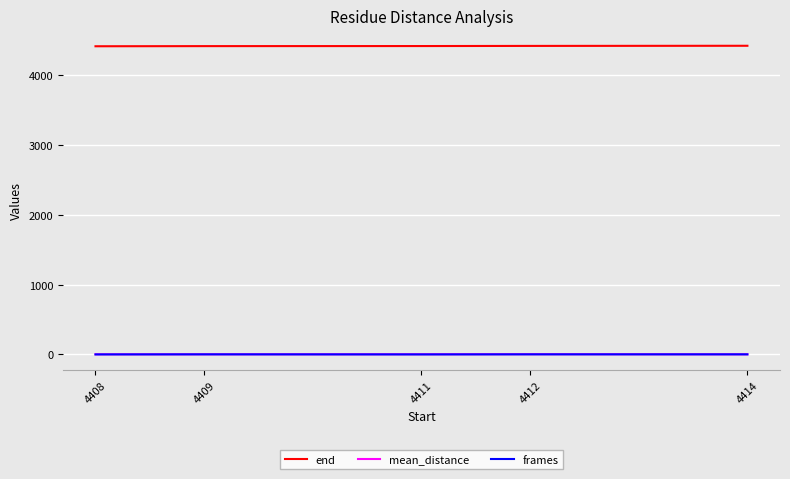

Is it true that frames equals 2.0 at 4409?

True